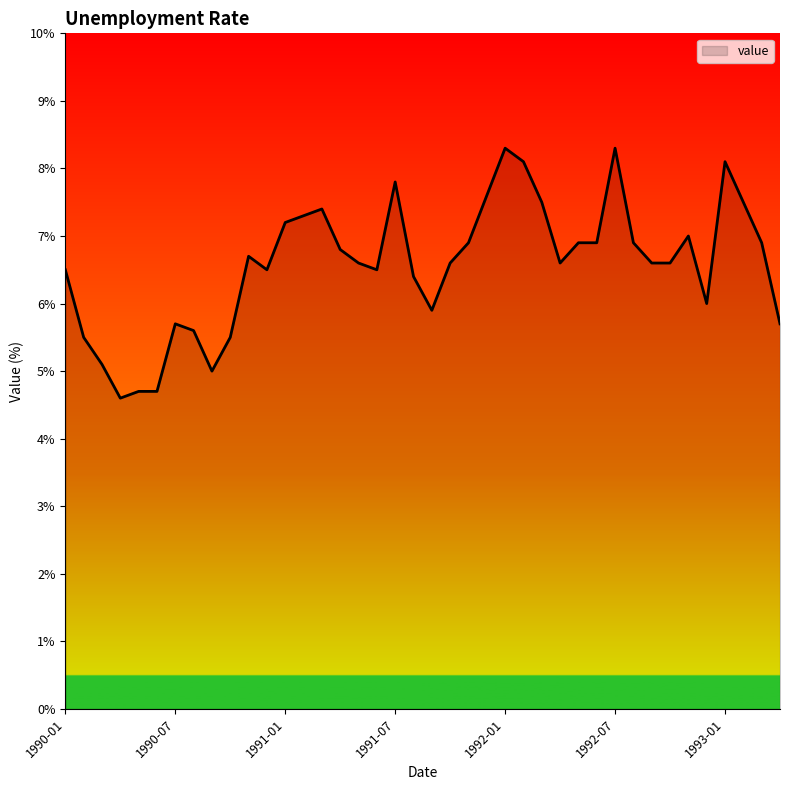

What is the difference between the maximum and minimum values?

3.7